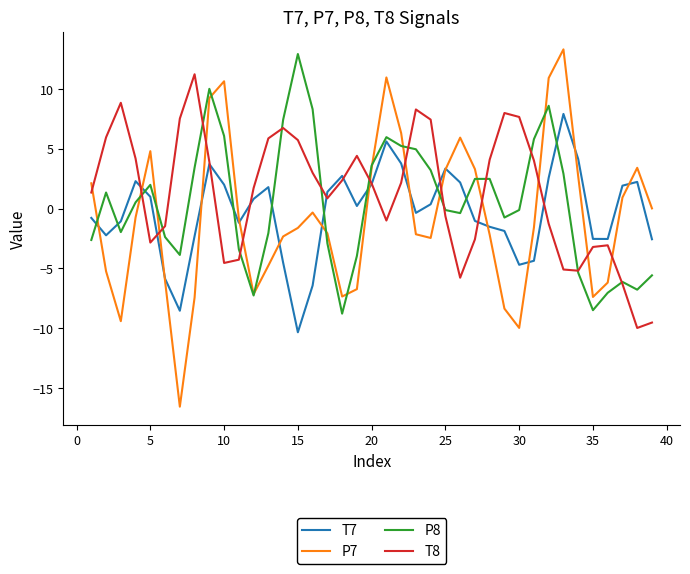

Which series has the widest spread of values?

P7